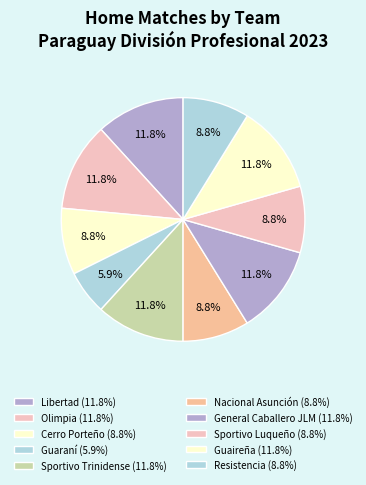

Between Guaireña and Resistencia, which is larger?

Guaireña